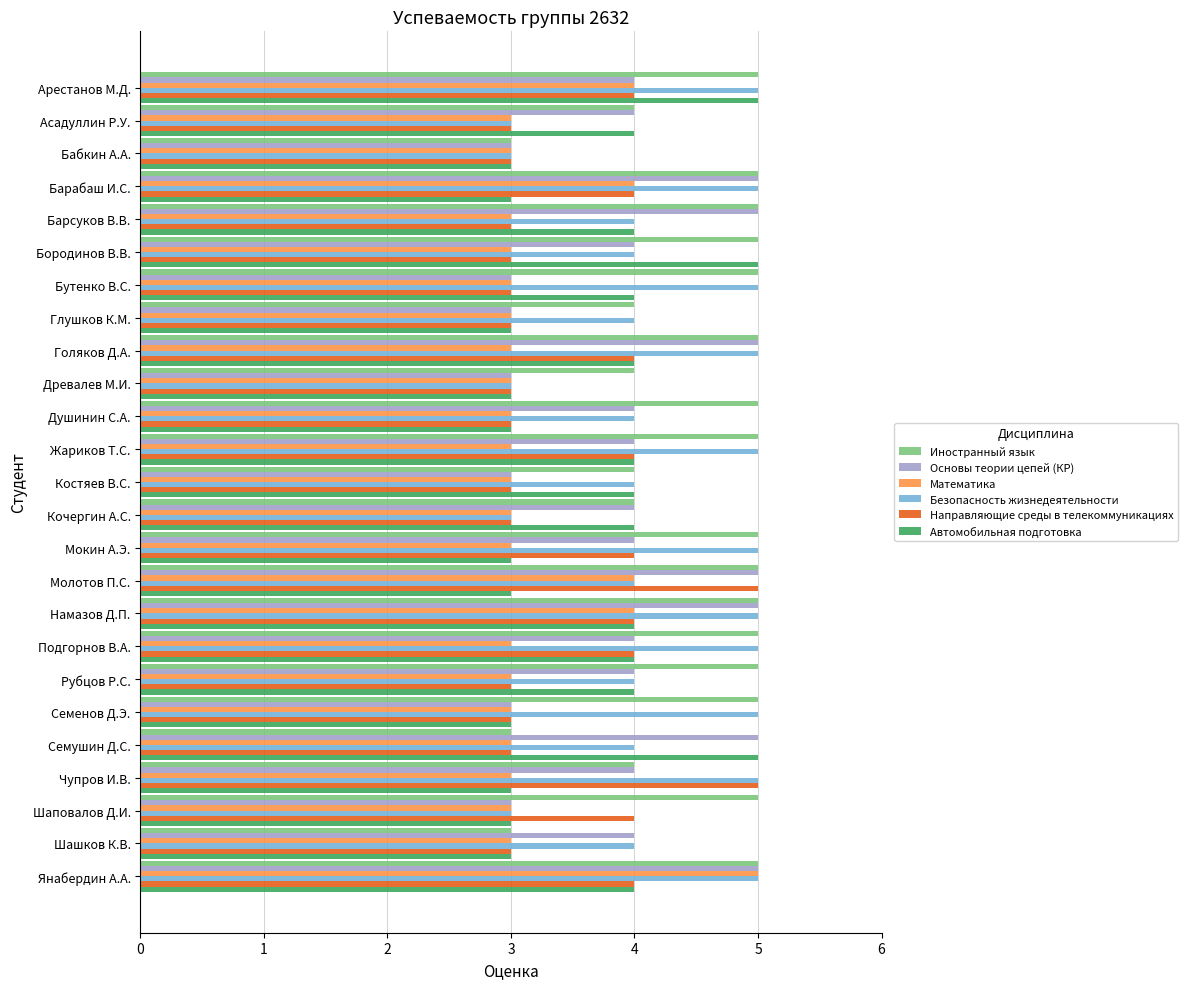

What is the sum of all Автомобильная подготовка values?

92